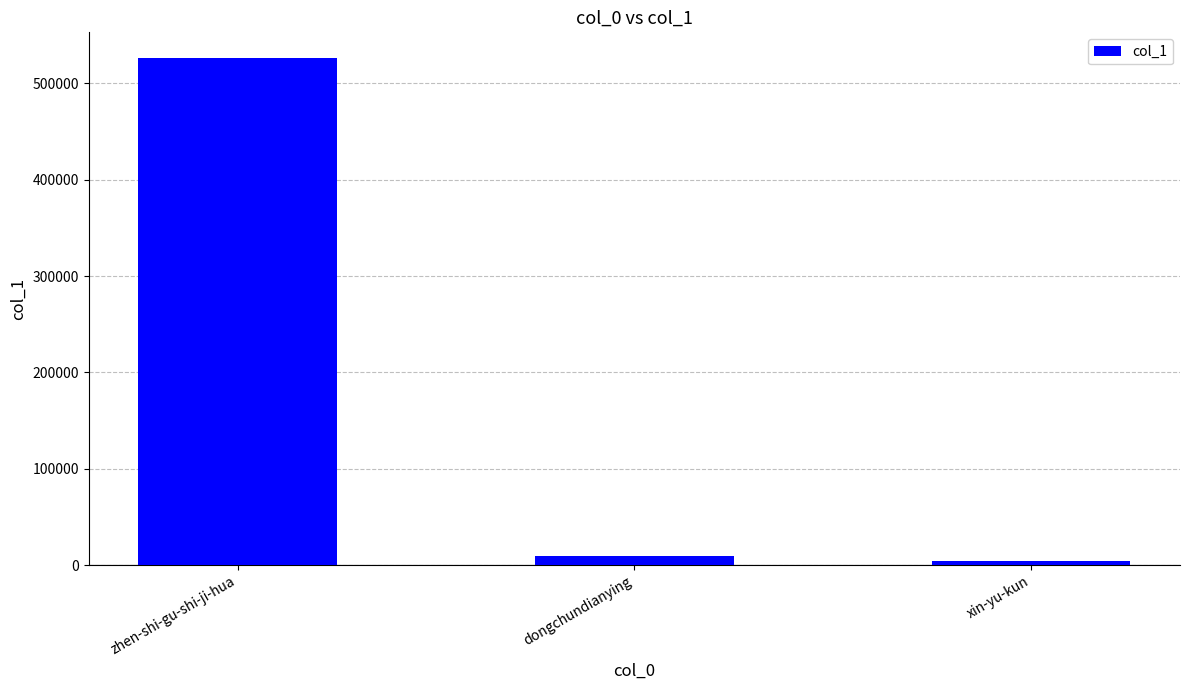

What is the value of the 2nd bar from the left?

9461